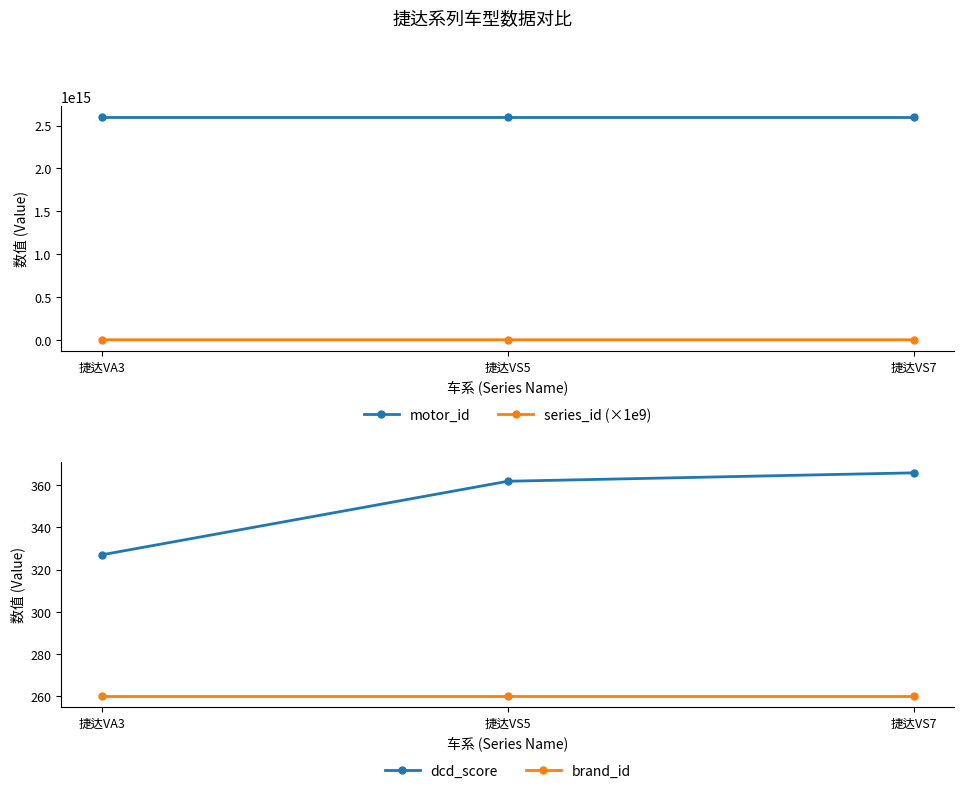

At which category does the chart reach its peak across all series?

捷达VS7